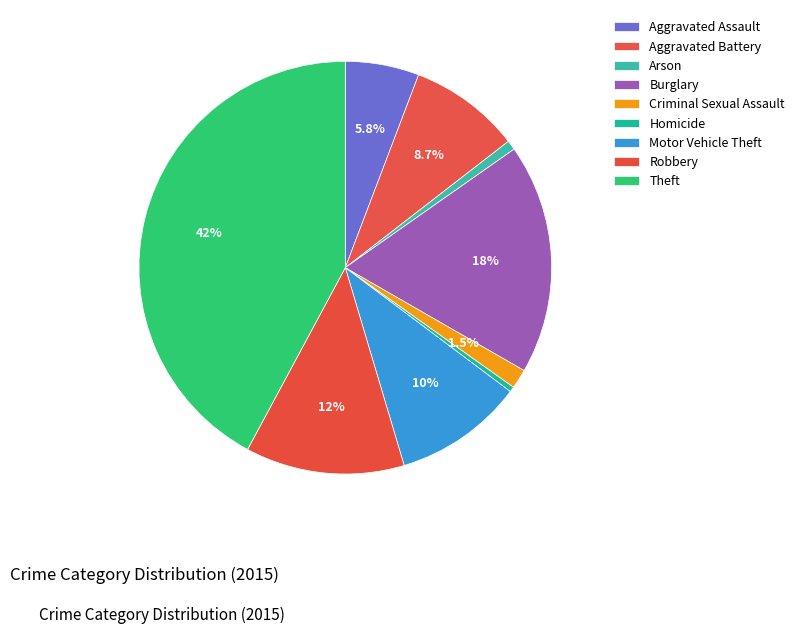

How many slices are in this pie chart?

9